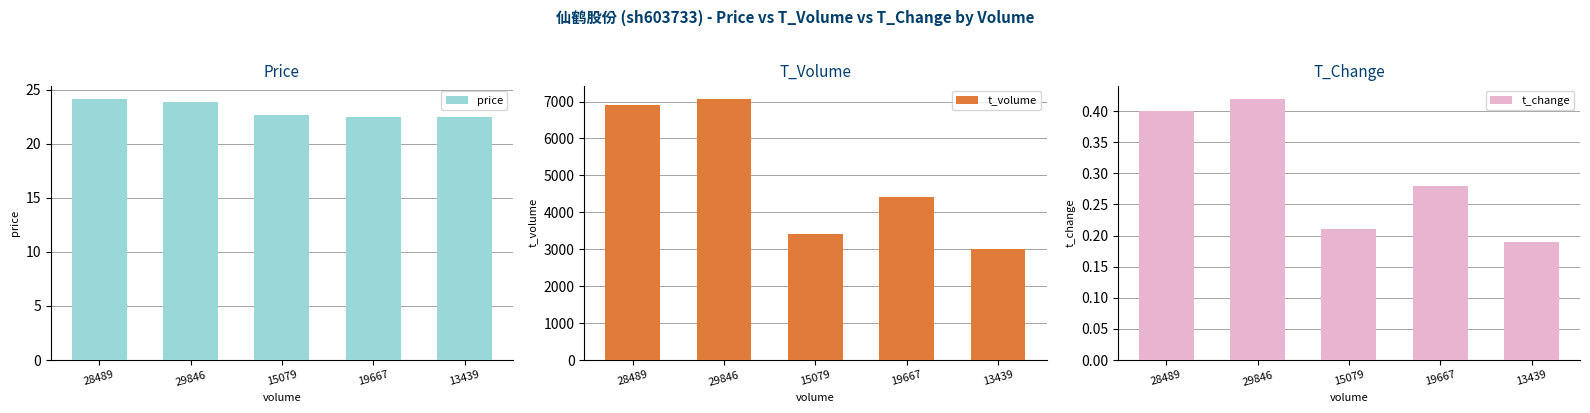

What is the sum of the t_volume values at 29846 and 19667?

11488